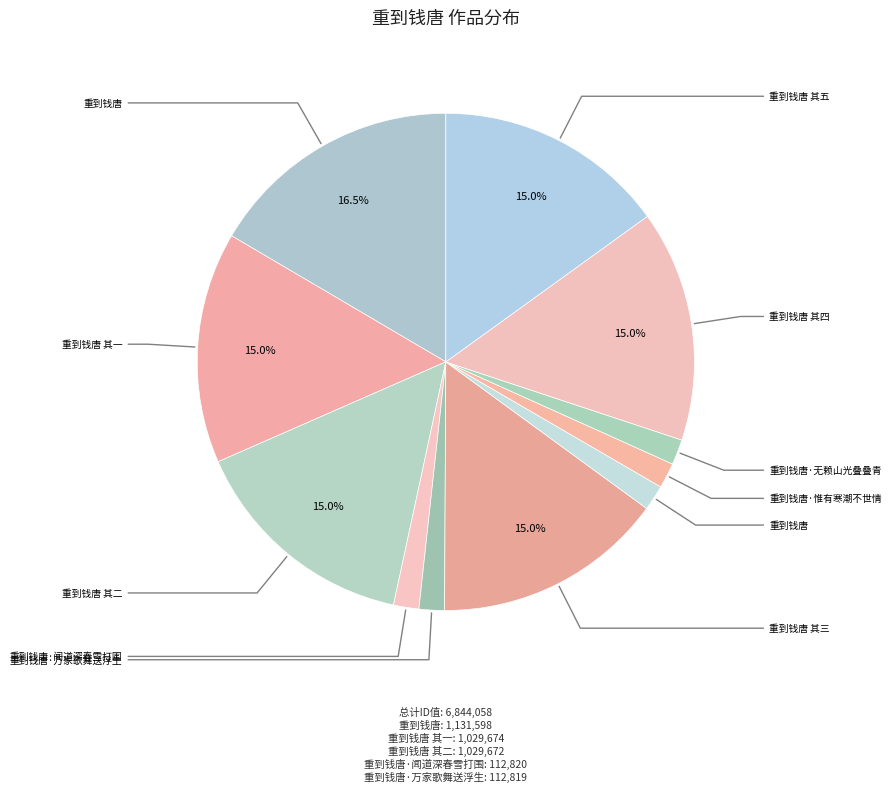

What is the largest slice in the pie chart?

重到钱唐